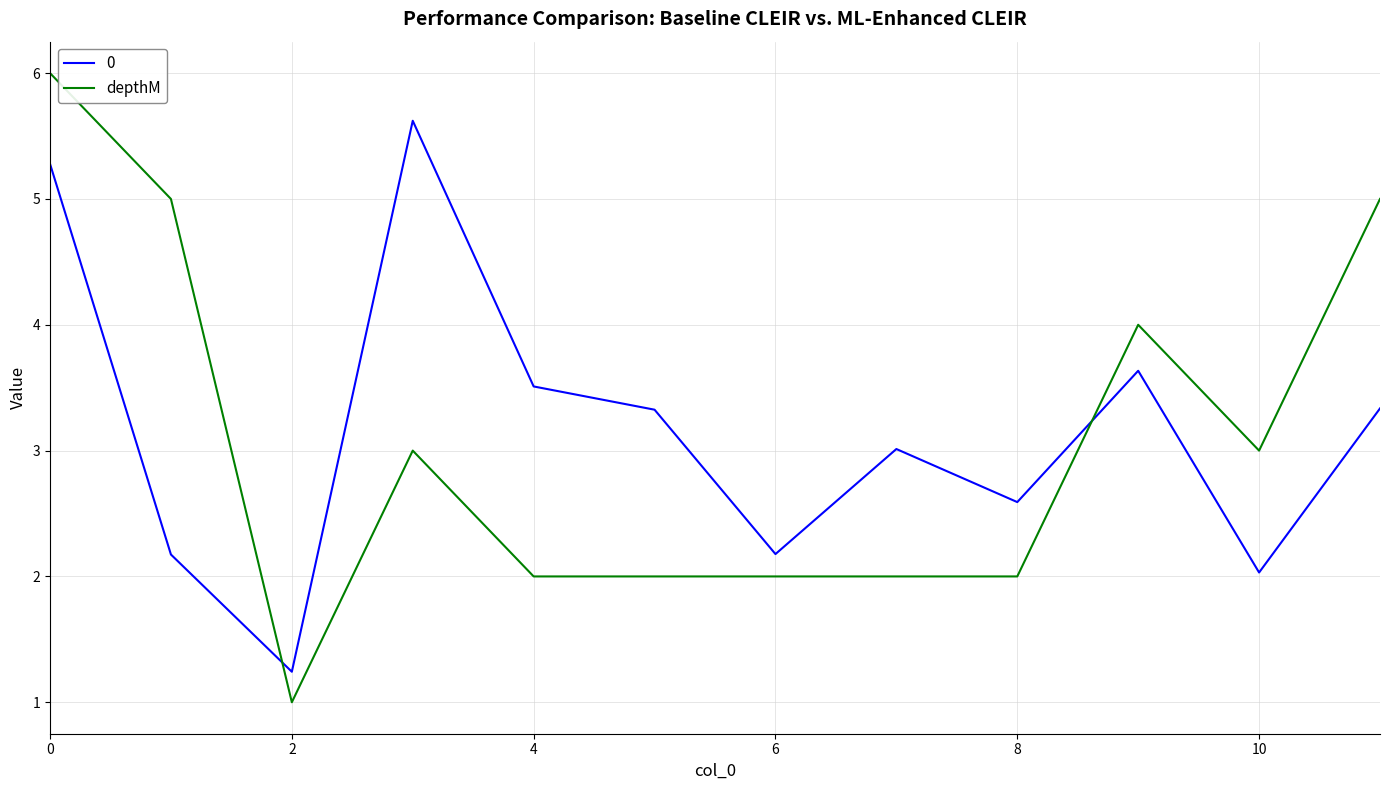

True or false: 0 and depthM cross at least once.

True